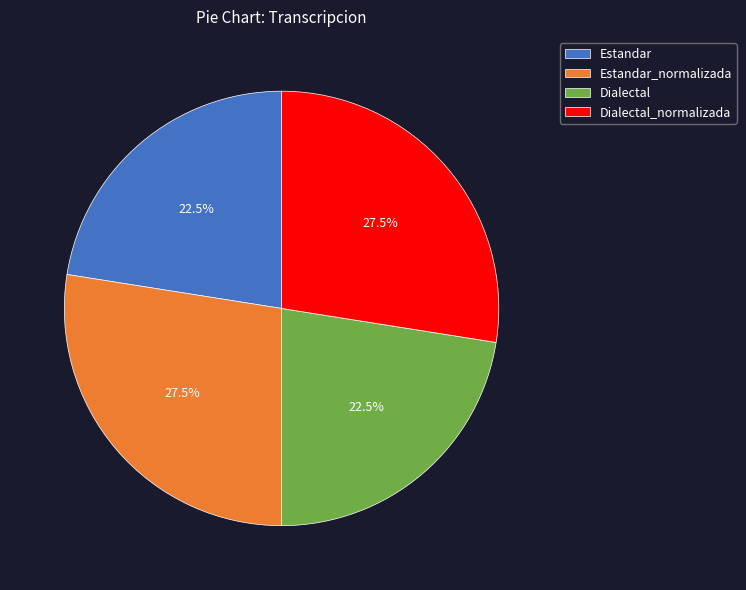

Count the number of slices in the pie.

4